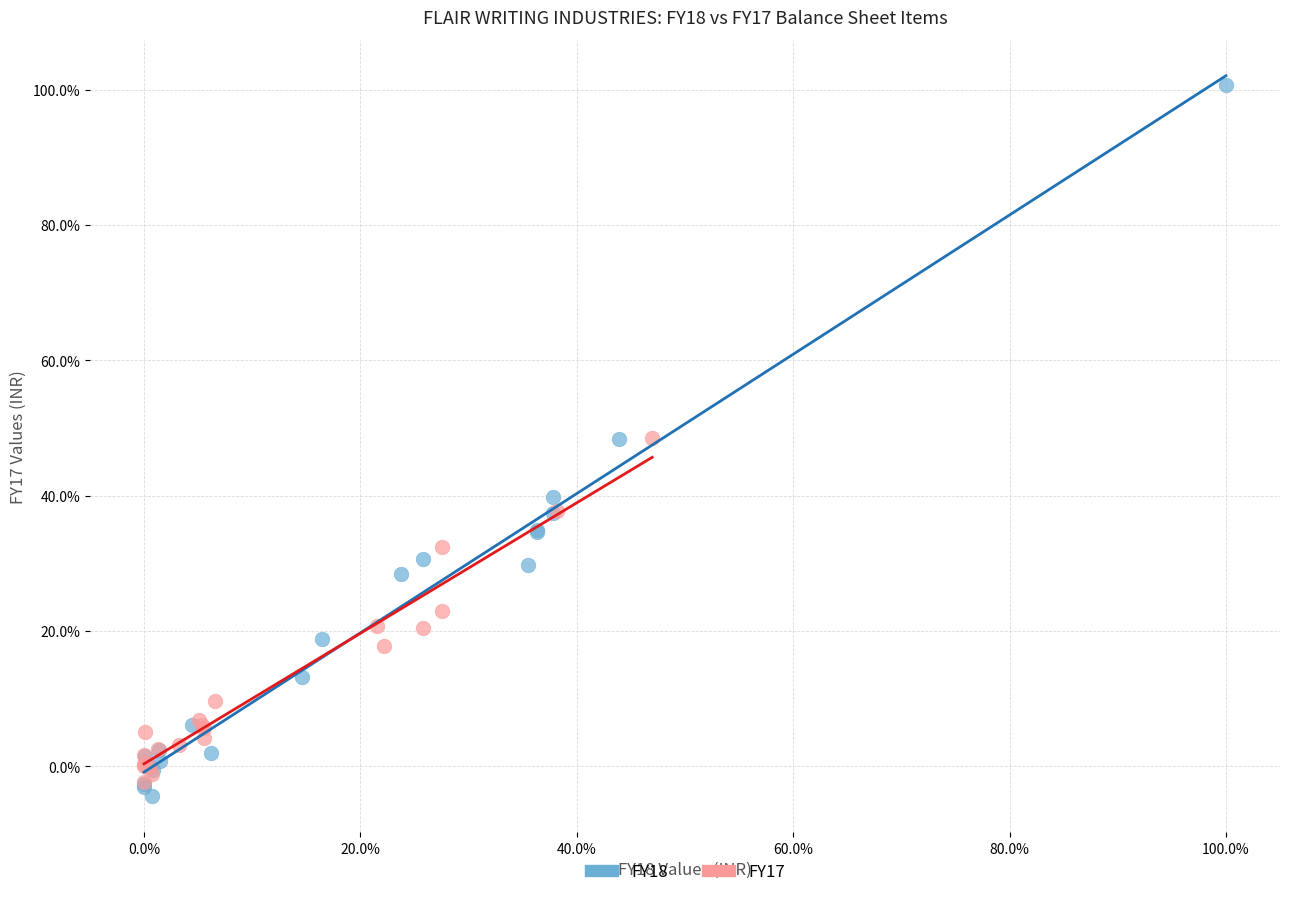

Which series reaches the maximum Y coordinate?

FY18